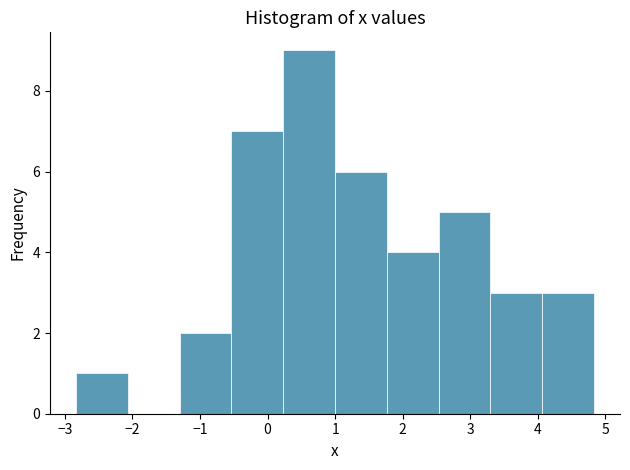

How tall is the bar that spans 1.8 to 2.5 on the x-axis? Neither the bar edges nor the heights are printed on the chart, so give them approximately, as read against the axes.

4